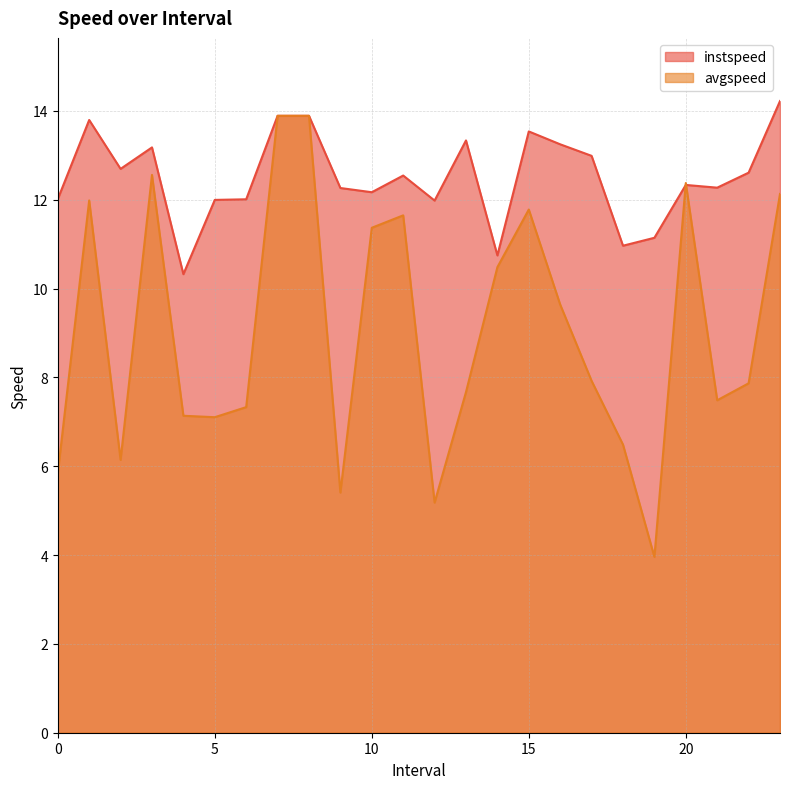

Which series has the widest spread of values?

avgspeed